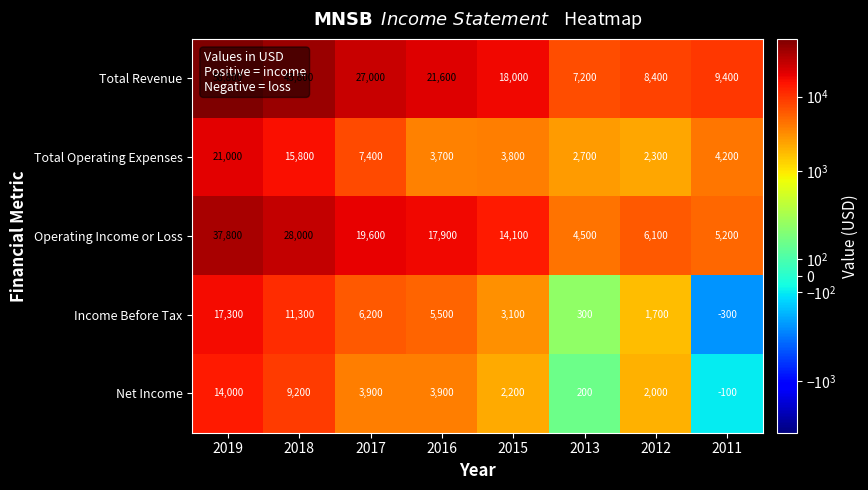

What is the total value across all series at 2013?

14900